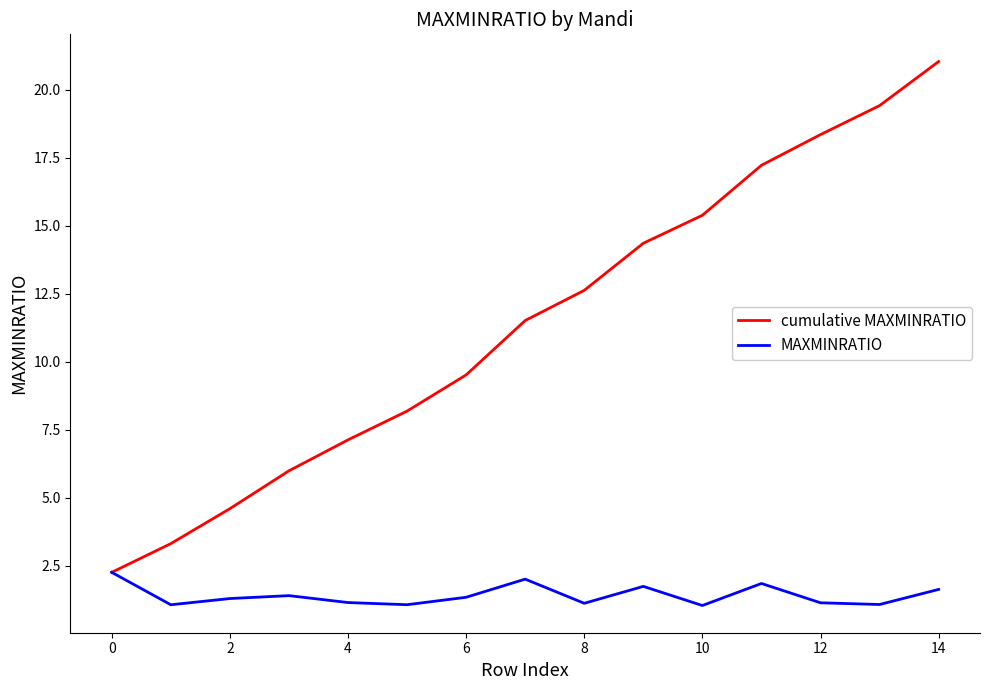

What is the greatest value displayed?

21.0